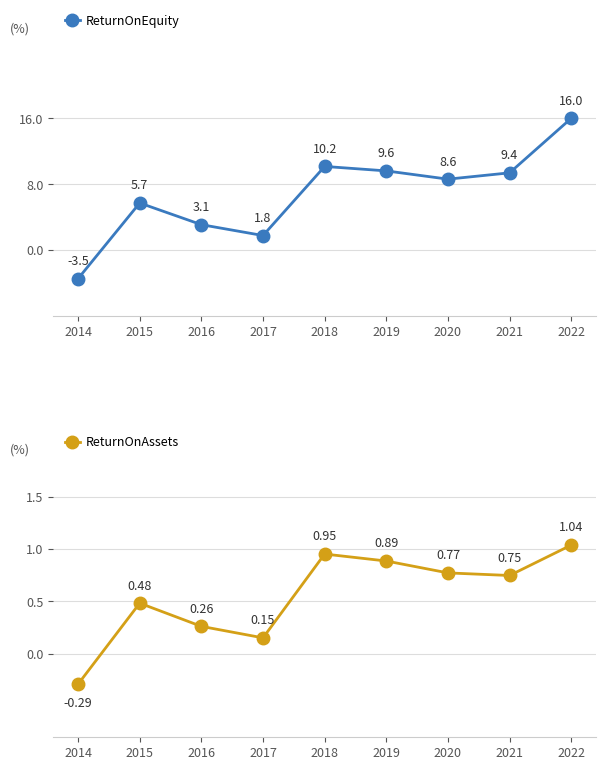

How many values in ReturnOnAssets are below zero?

1